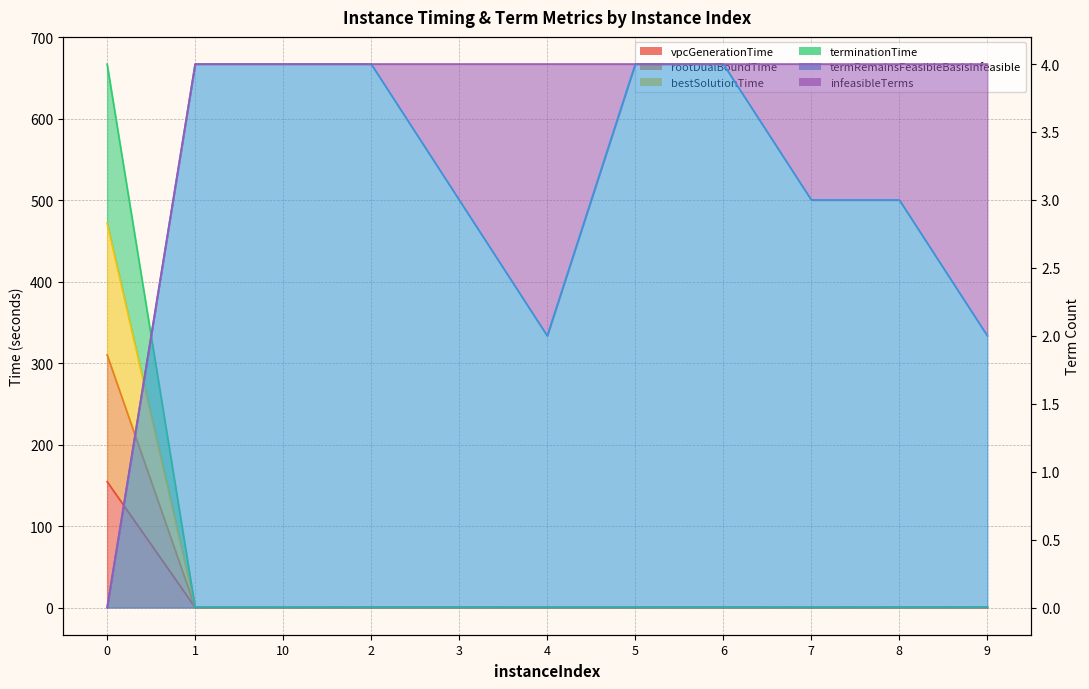

What is the total value across all series at 0?

1603.4